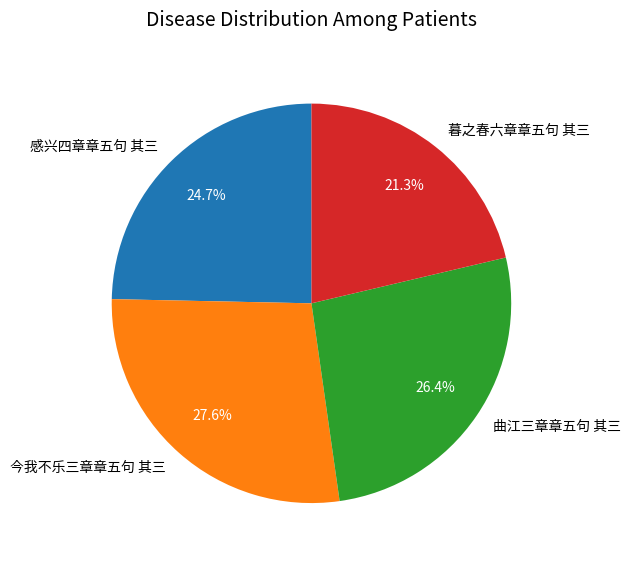

How many slices are in this pie chart?

4